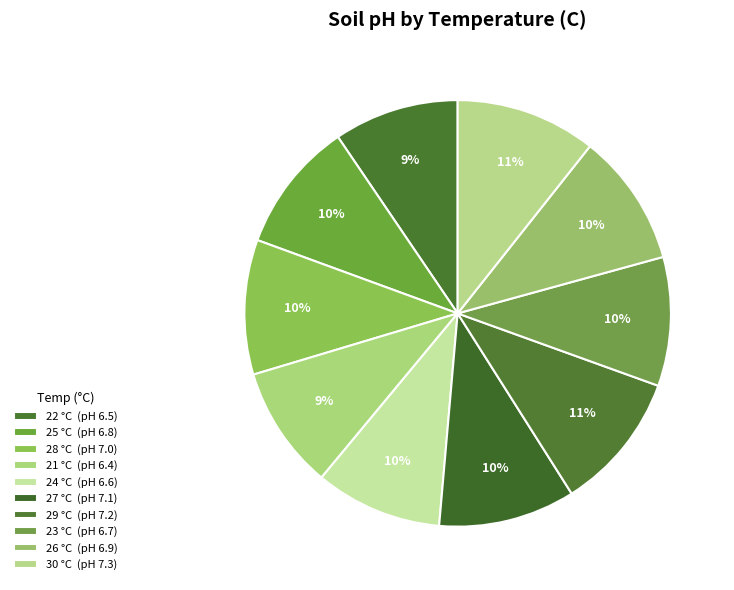

To the nearest percent, what portion does 30 represent?

11%